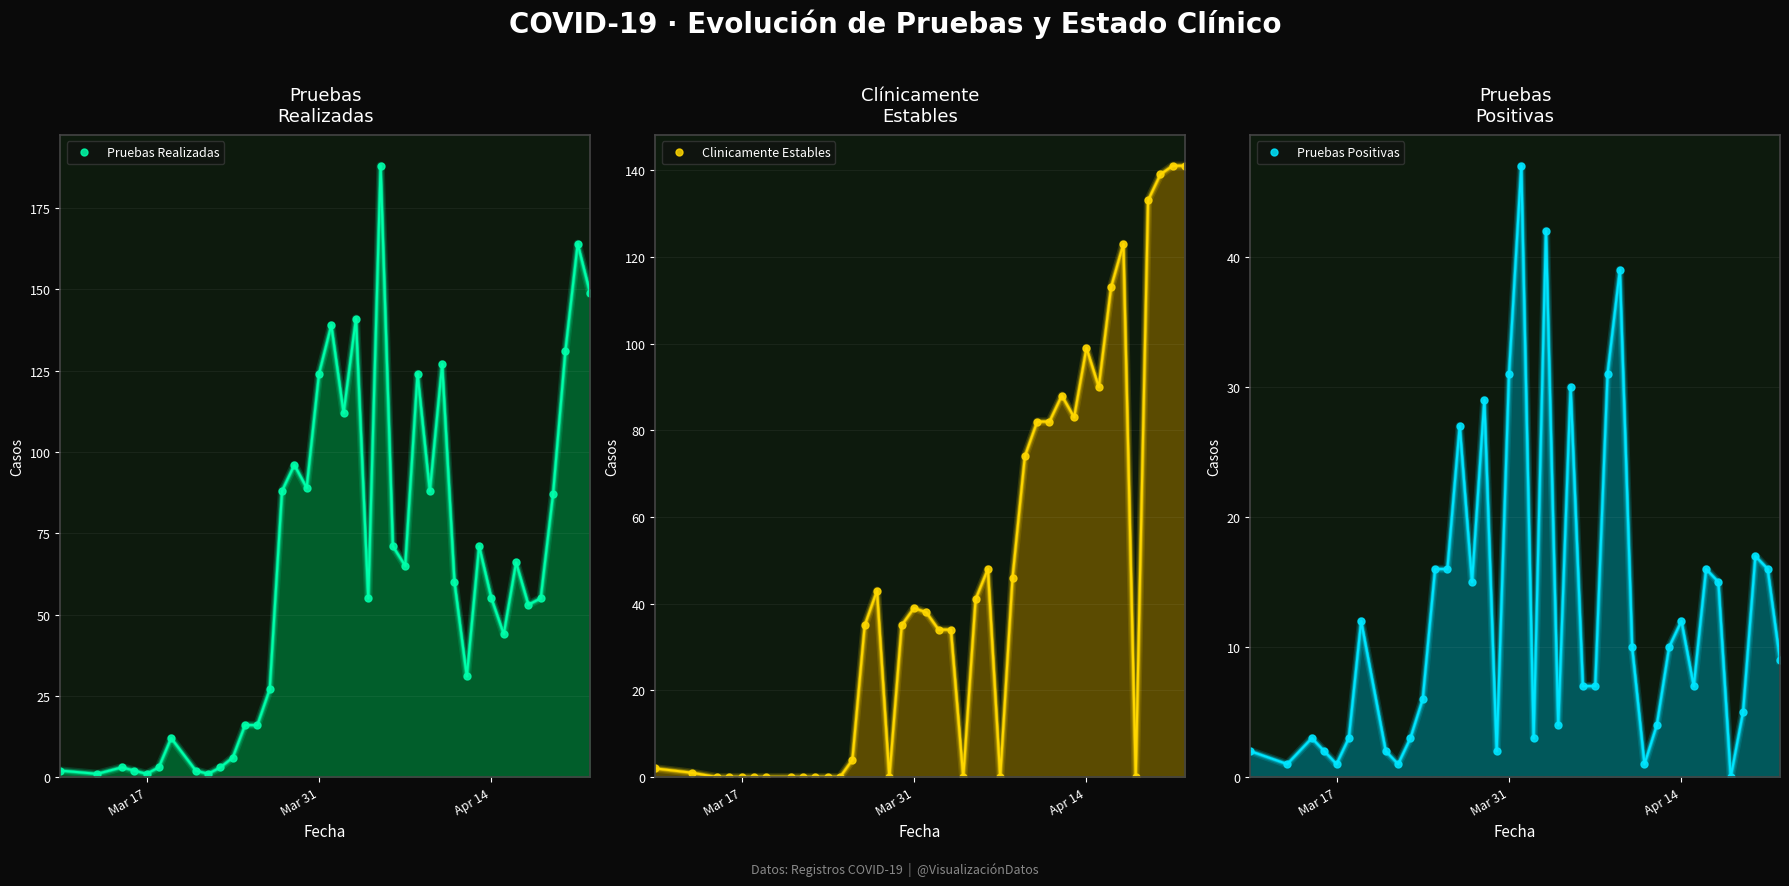

At how many categories does at least one series exceed 12?

29